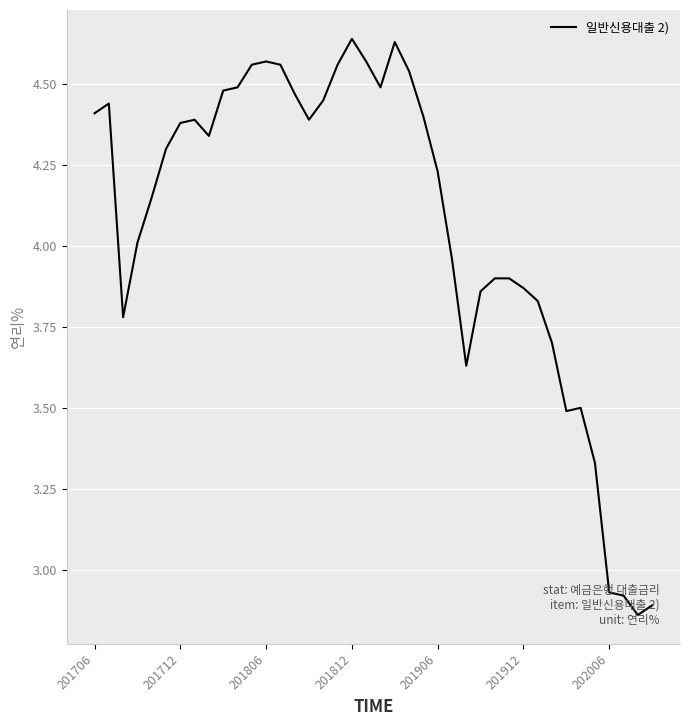

What is the difference between the maximum and minimum values?

1.8